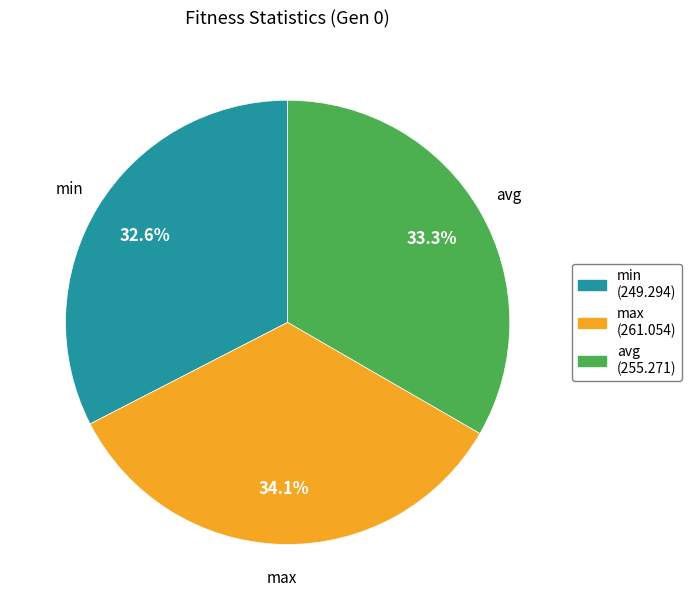

Approximately how many times larger is the value at avg compared to max?

1.0